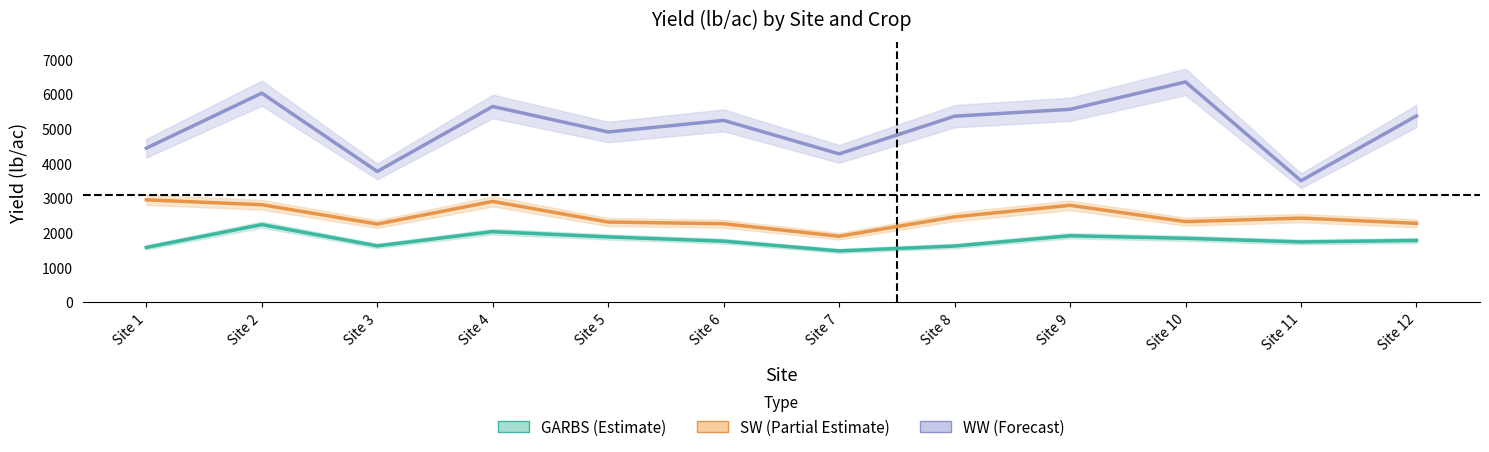

Which series has the largest total across all categories?

WW (Forecast)